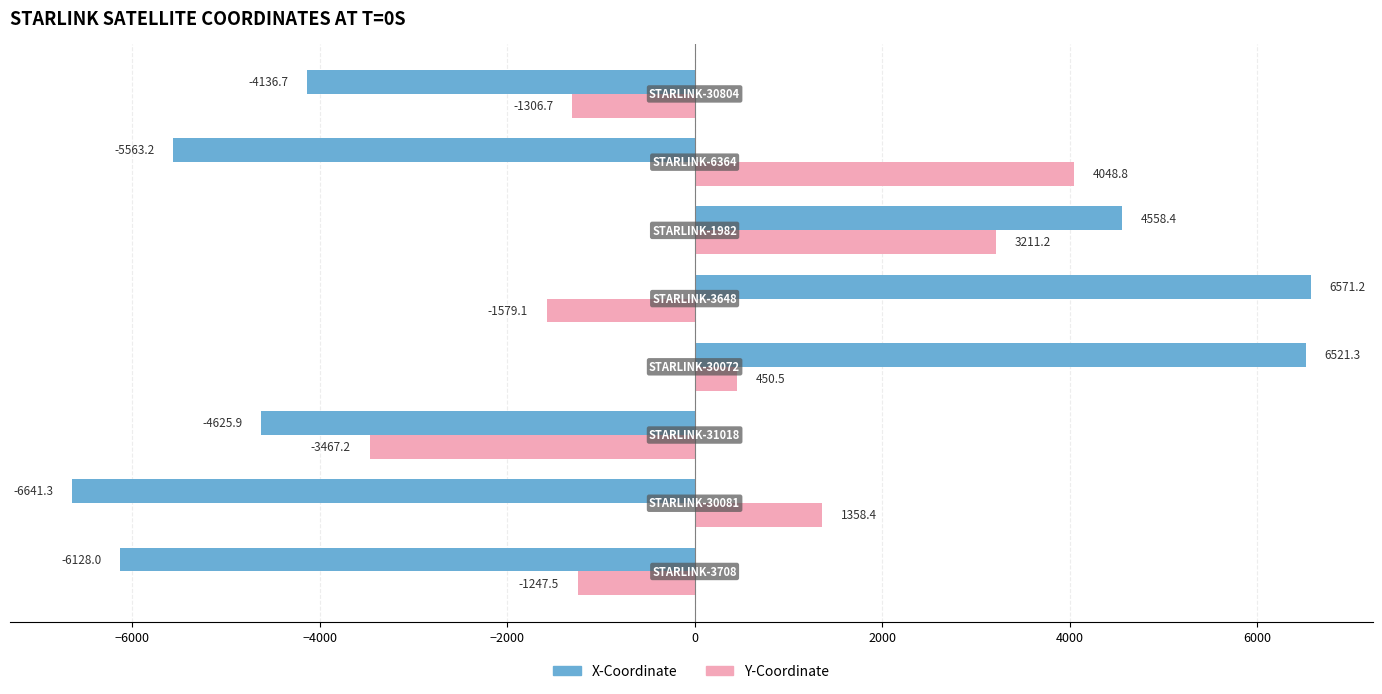

Which series has the widest spread of values?

X-Coordinate